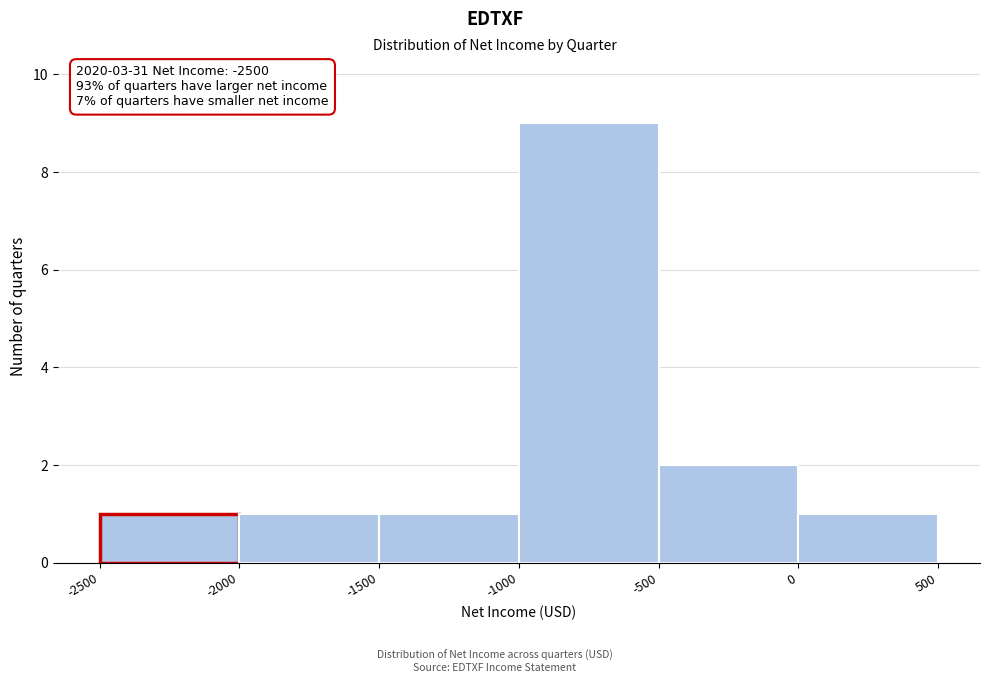

Over which range of the x-axis is the bar tallest?

-1000 to -500